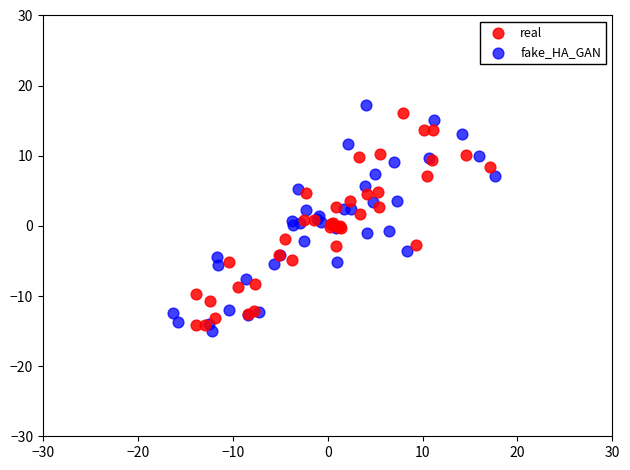

Which series has the largest Y range (max minus min)?

fake_HA_GAN